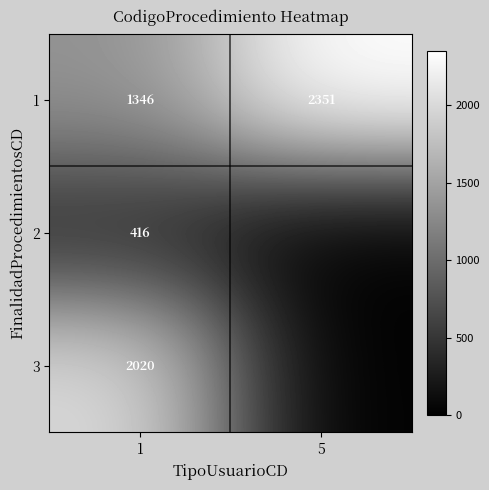

The value of 1 at 5 is 698. True or false?

False